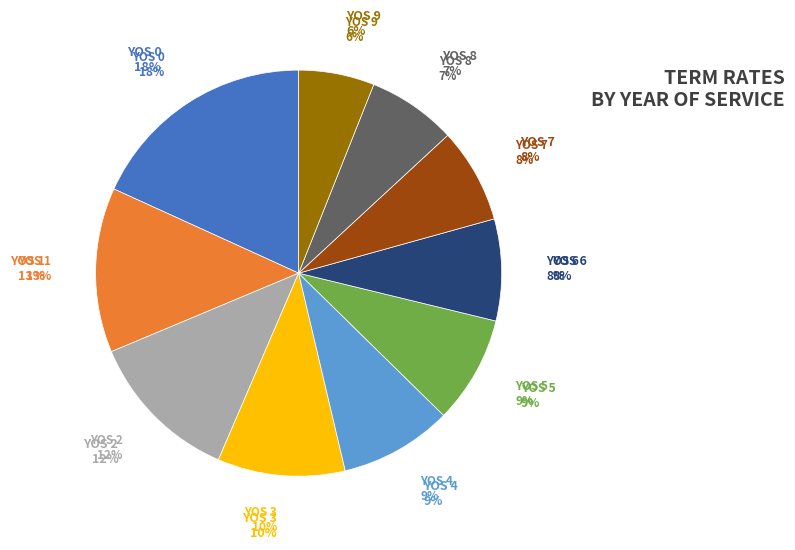

How much of the chart is everything except YOS 8?

92.9%